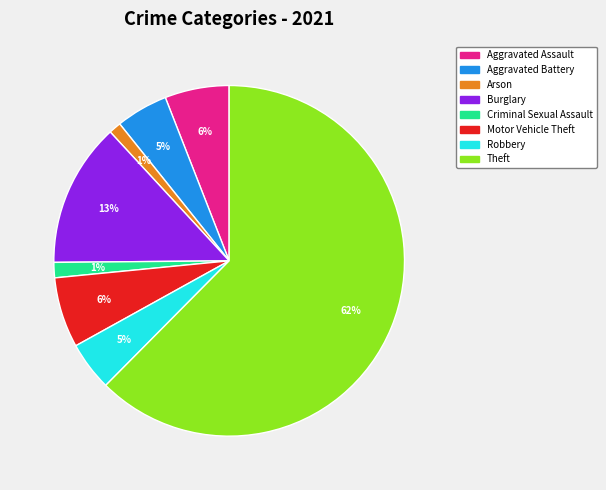

To the nearest percent, what is the average slice percentage?

12%